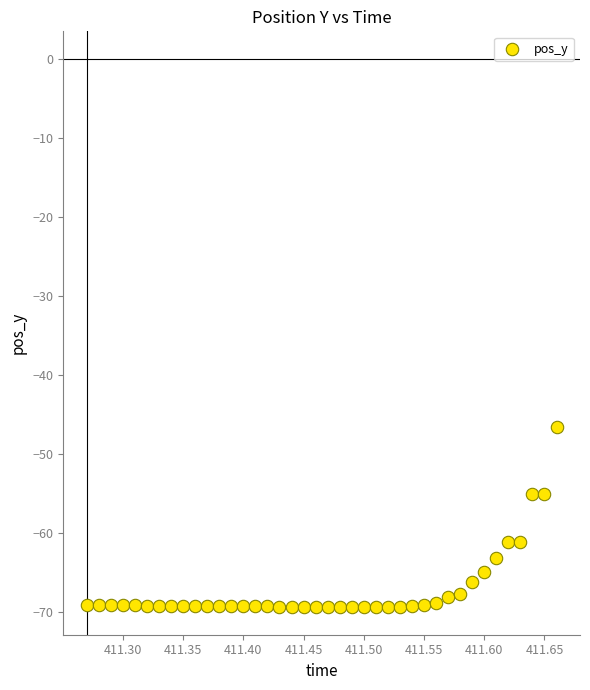

What is the range of Y values (max minus min)?

22.8